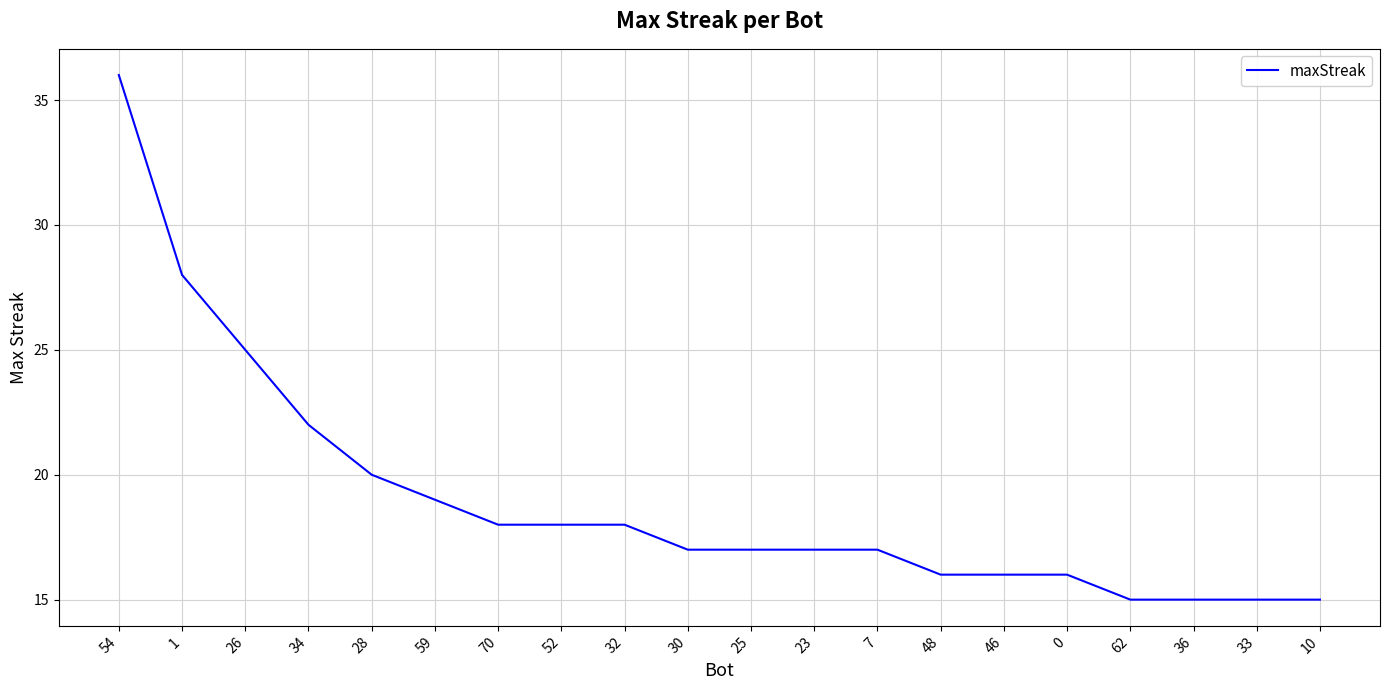

Which category has the highest value across all series?

54